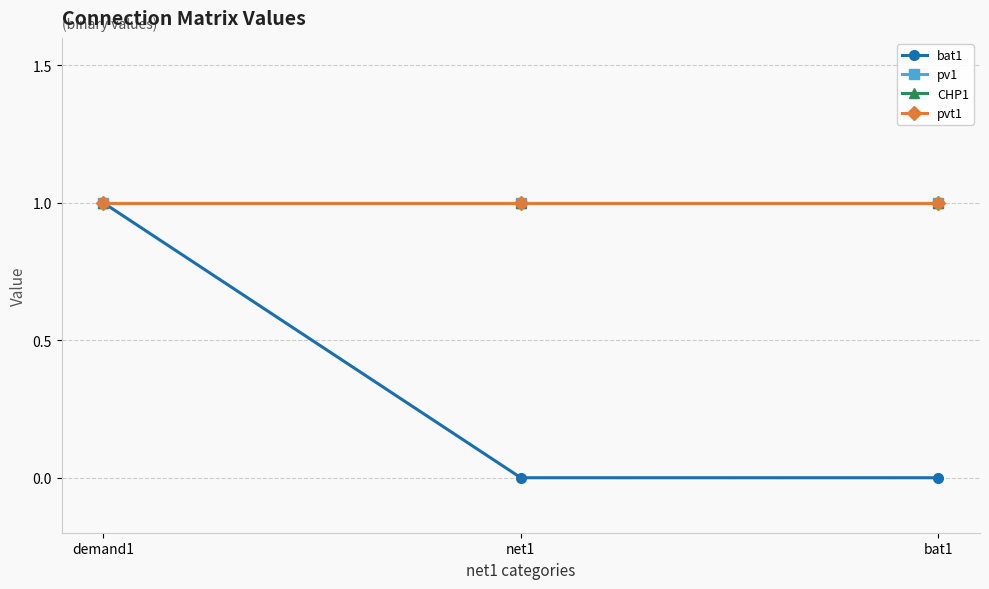

What is the label of the 1st point from the left?

demand1